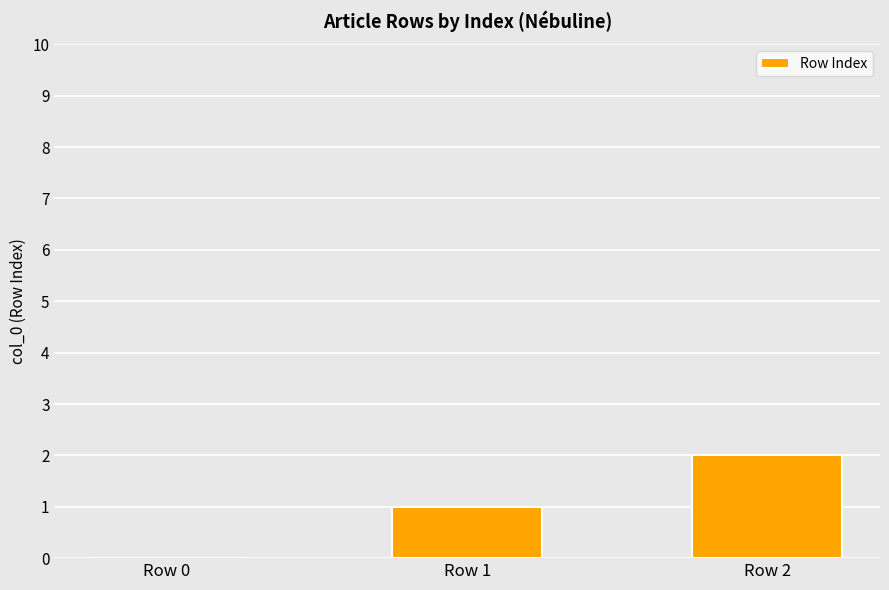

The value at Row 1 is 1. True or false?

True